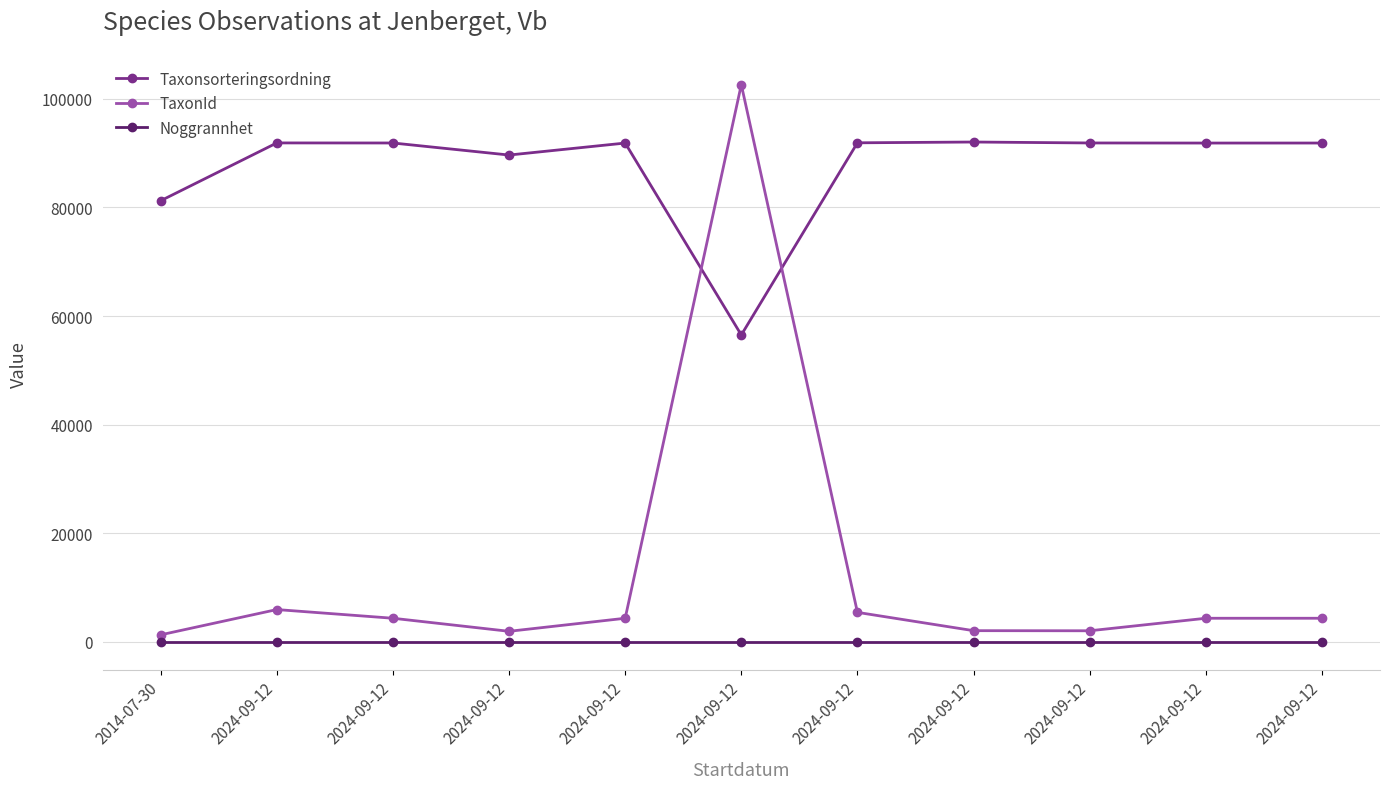

What are all the series names shown in the legend?

Taxonsorteringsordning, TaxonId, Noggrannhet